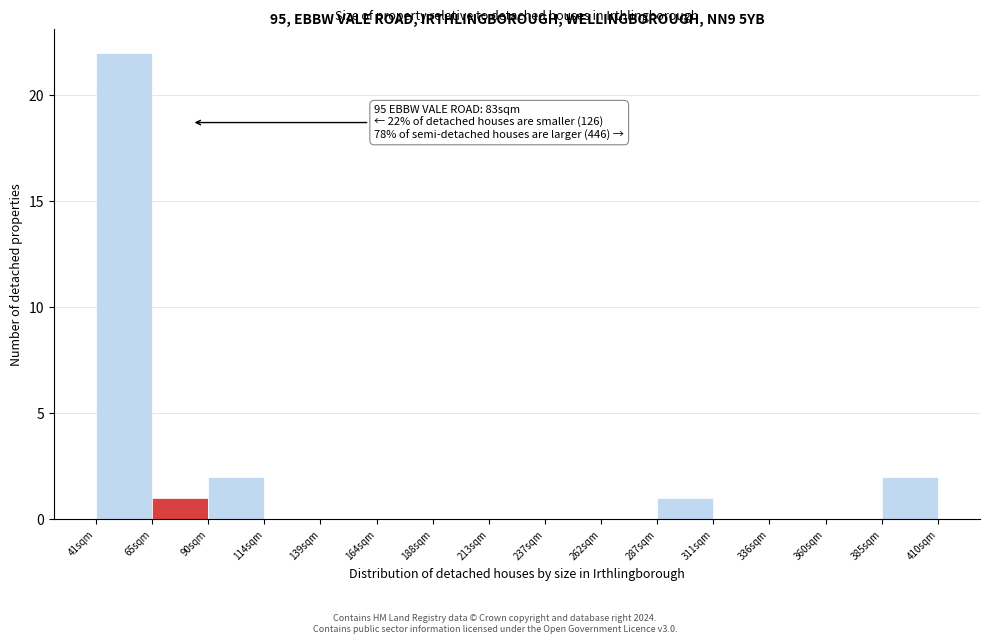

Over which range of the x-axis is the bar tallest?

40 to 65